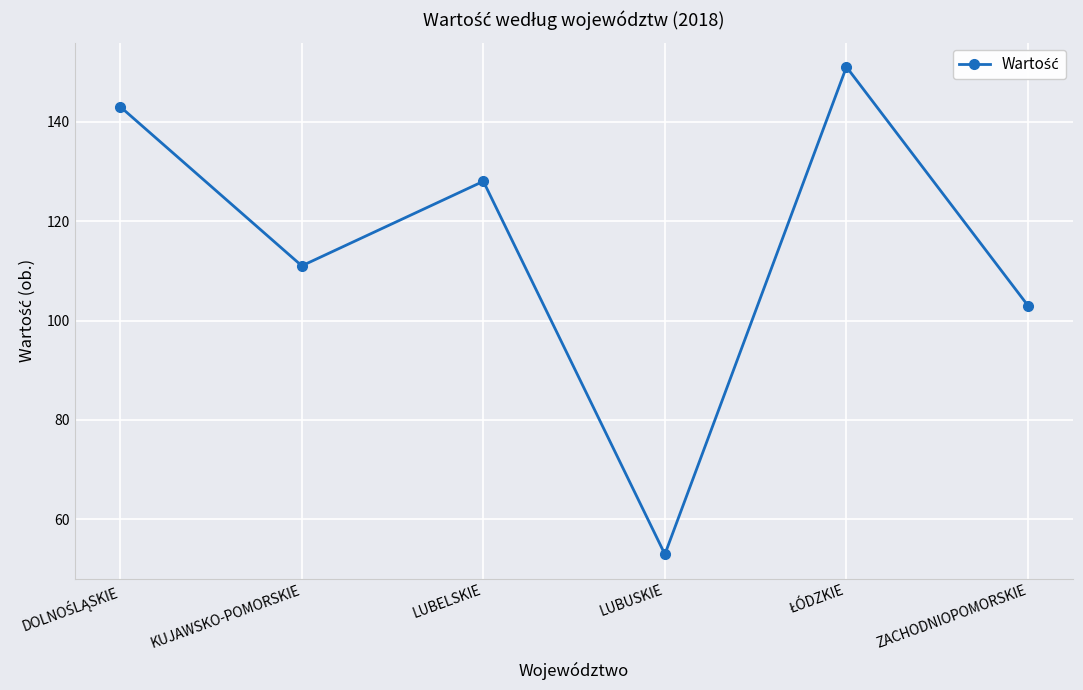

What is the difference between the maximum and minimum values?

98